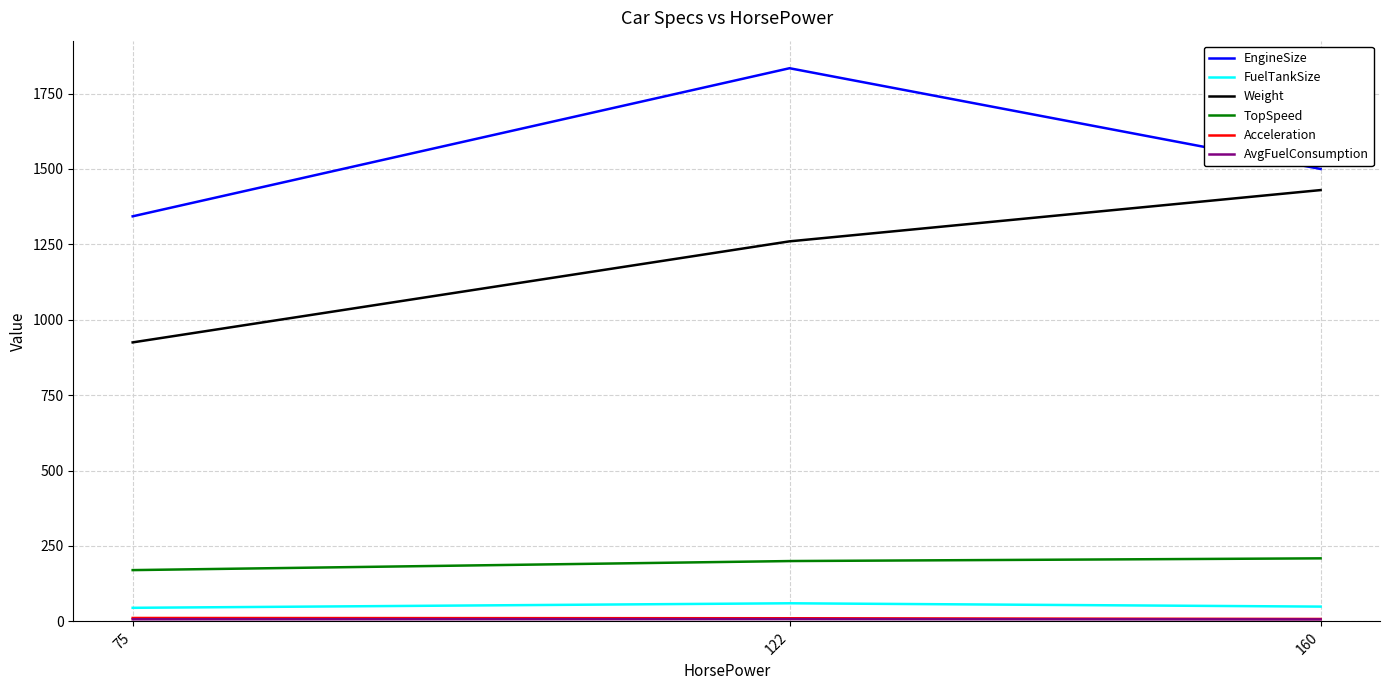

At which label is EngineSize closest to 1588?

160